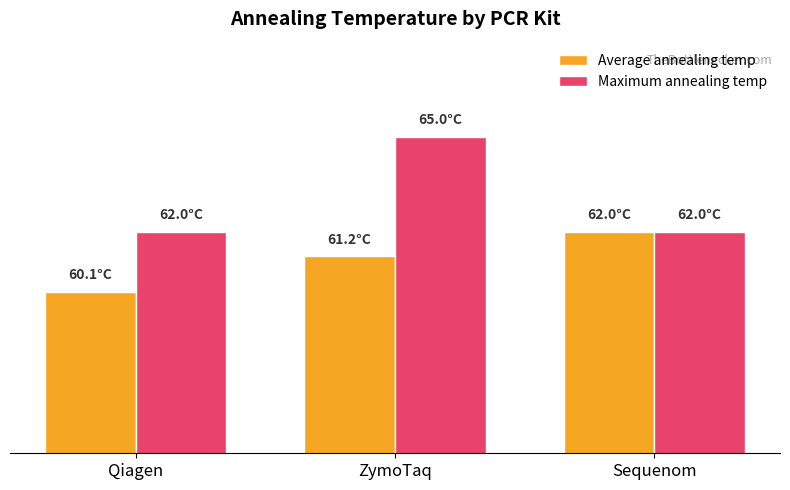

Are the bars horizontal?

No